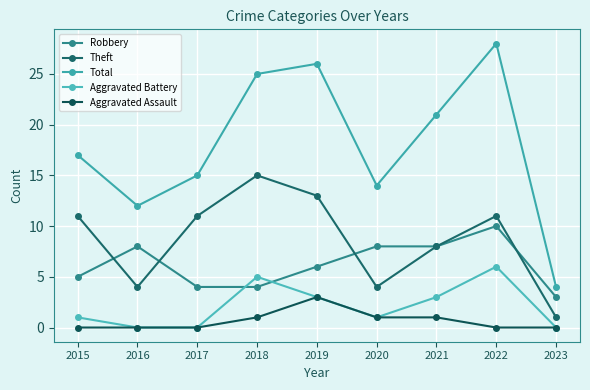

Count the number of categories in the chart.

9